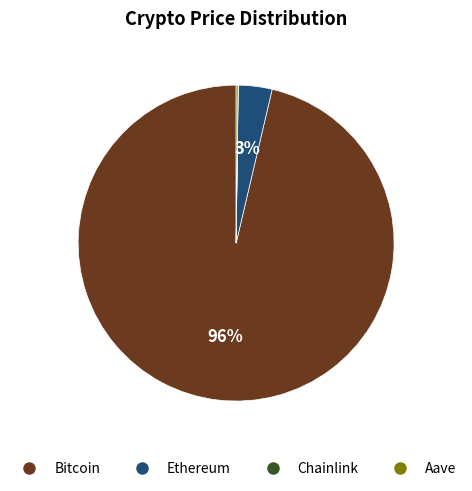

To the nearest percent, what portion does Ethereum represent?

3%